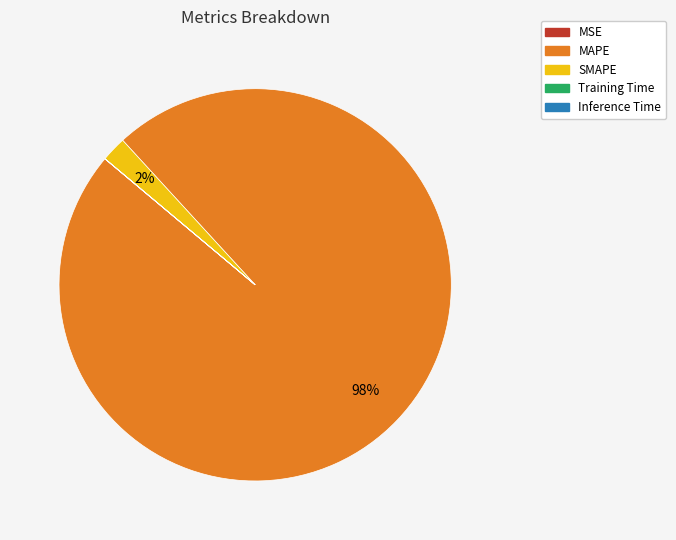

To the nearest percent, what percentage of the pie is MAPE?

98%